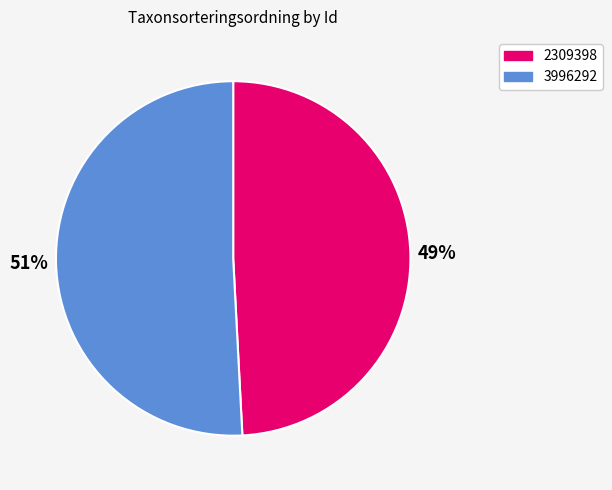

Rank the categories by value from lowest to highest.

2309398, 3996292